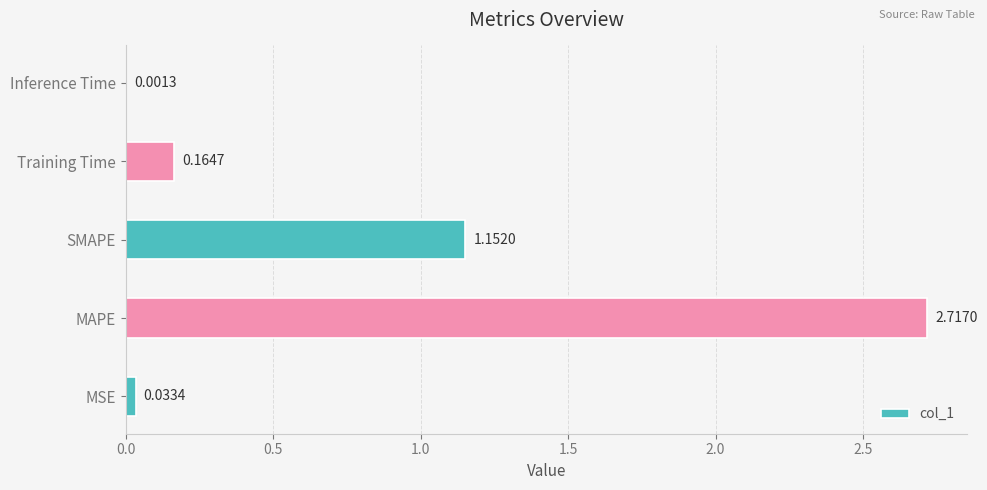

What is the sum of all values?

4.1